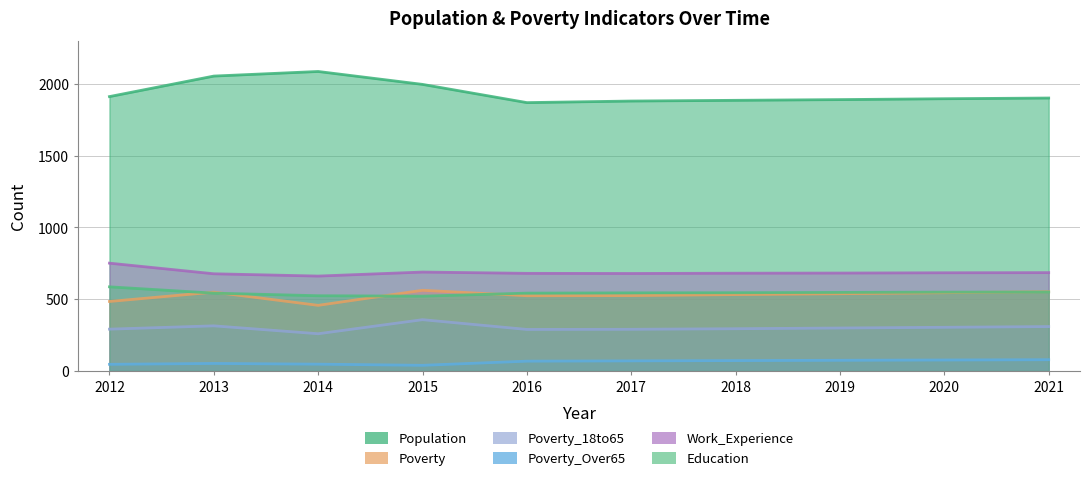

Reading right to left, what are all the values shown in this chart?

Population: 2021=1902	2020=1897	2019=1891	2018=1886	2017=1881	2016=1870	2015=1997	2014=2087	2013=2055	2012=1912
Poverty: 2021=552	2020=545	2019=538	2018=532	2017=525	2016=524	2015=562	2014=457	2013=549	2012=484
Poverty_18to65: 2021=309	2020=304	2019=299	2018=294	2017=290	2016=289	2015=357	2014=259	2013=314	2012=291
Poverty_Over65: 2021=78	2020=76	2019=74	2018=72	2017=70	2016=68	2015=39	2014=47	2013=52	2012=46
Work_Experience: 2021=685	2020=684	2019=682	2018=681	2017=679	2016=680	2015=689	2014=661	2013=677	2012=751
Education: 2021=550	2020=549	2019=547	2018=545	2017=544	2016=542	2015=521	2014=524	2013=542	2012=586